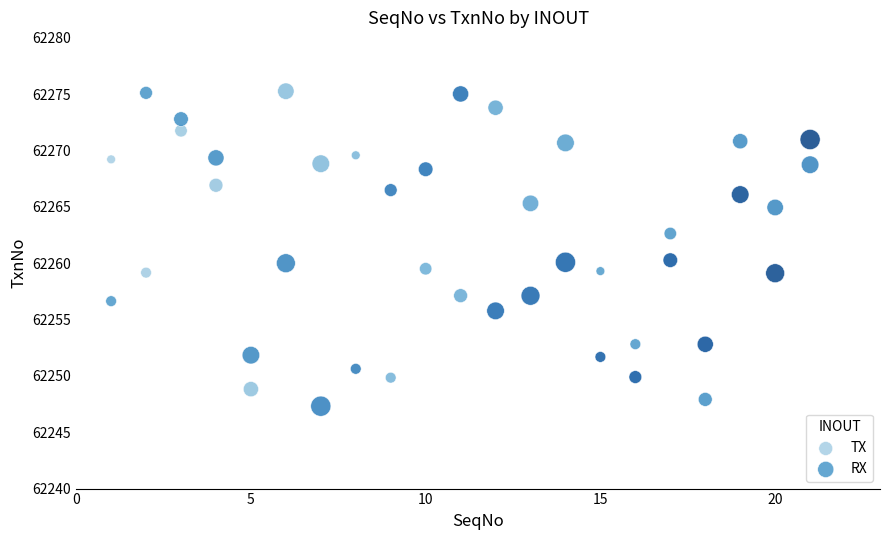

Across all data points, what is the range of Y values (max minus min)?

28.0